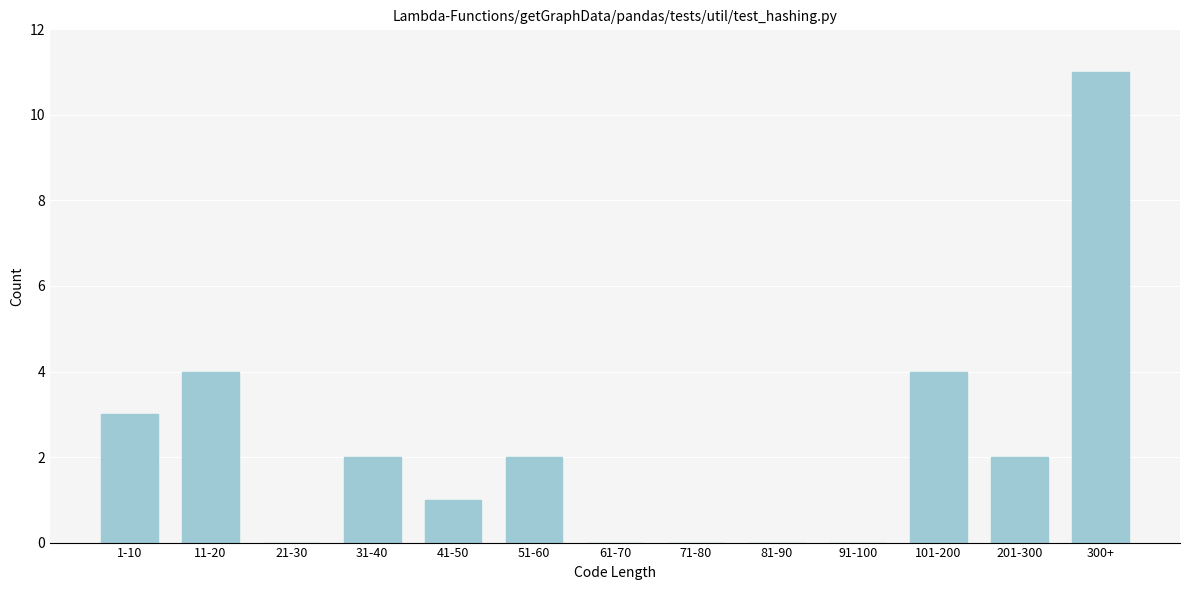

Reading left to right, list all the values displayed in this chart.

1-10=3	11-20=4	21-30=0	31-40=2	41-50=1	51-60=2	61-70=0	71-80=0	81-90=0	91-100=0	101-200=4	201-300=2	300+=11